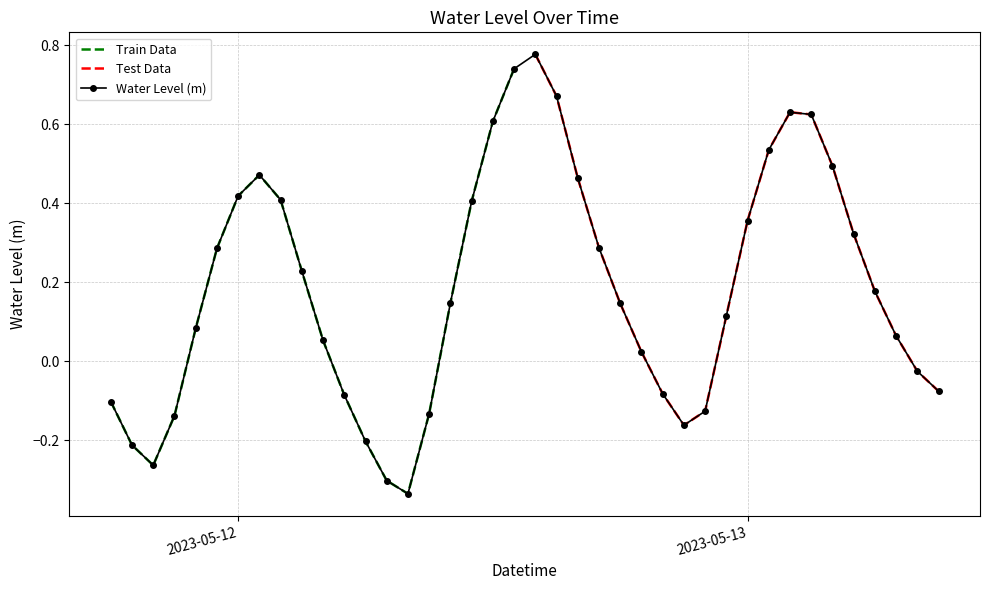

In Water Level (m), how many points are lower than both neighbors (excluding endpoints)?

3